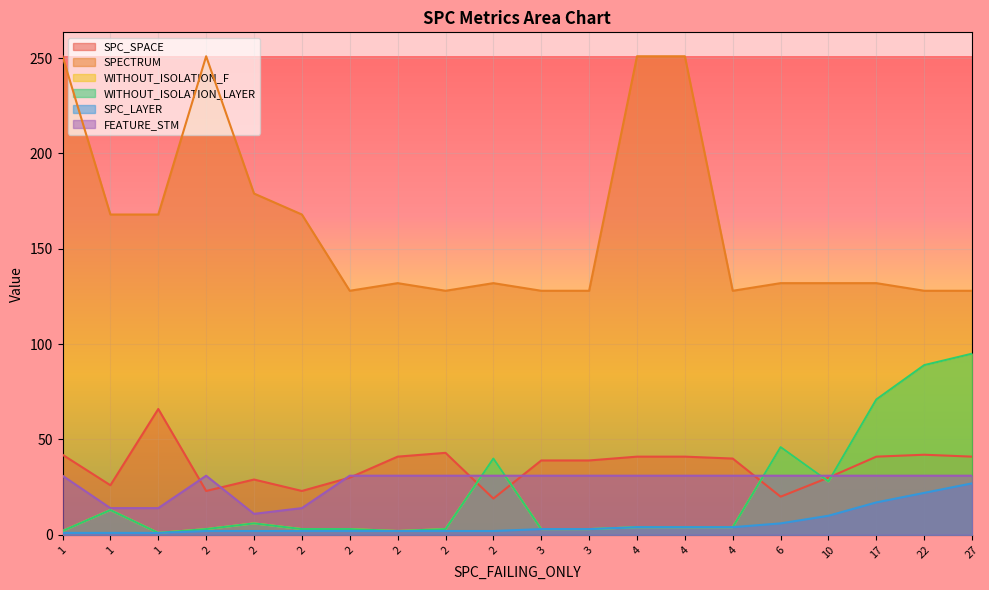

How many series are shown in this chart?

6